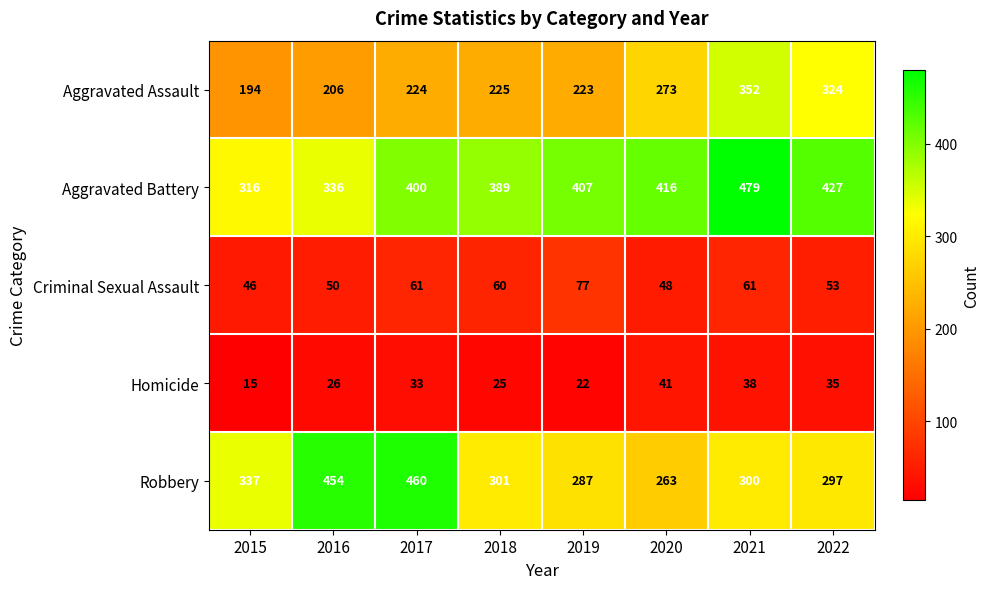

What is the spread (max minus min) of values at 2021?

441